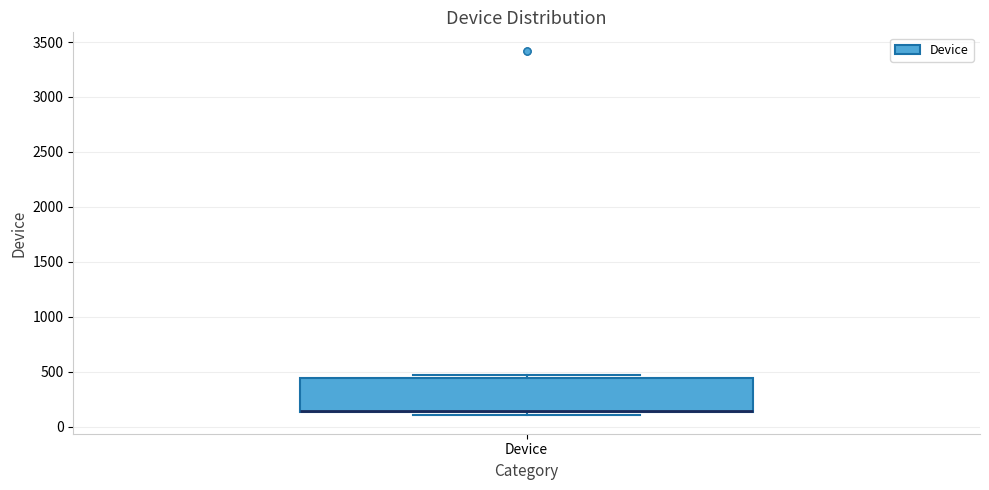

Transcribe this box plot: give where the median line is, the range the box spans, and where the two whiskers end, as read against the y-axis. The values are not printed on the chart, so give them approximately, as read against the axis.

median 150 (drawn on the box's lower edge), box 150 to 450, whiskers 100 to 450 (just above the box's upper edge)